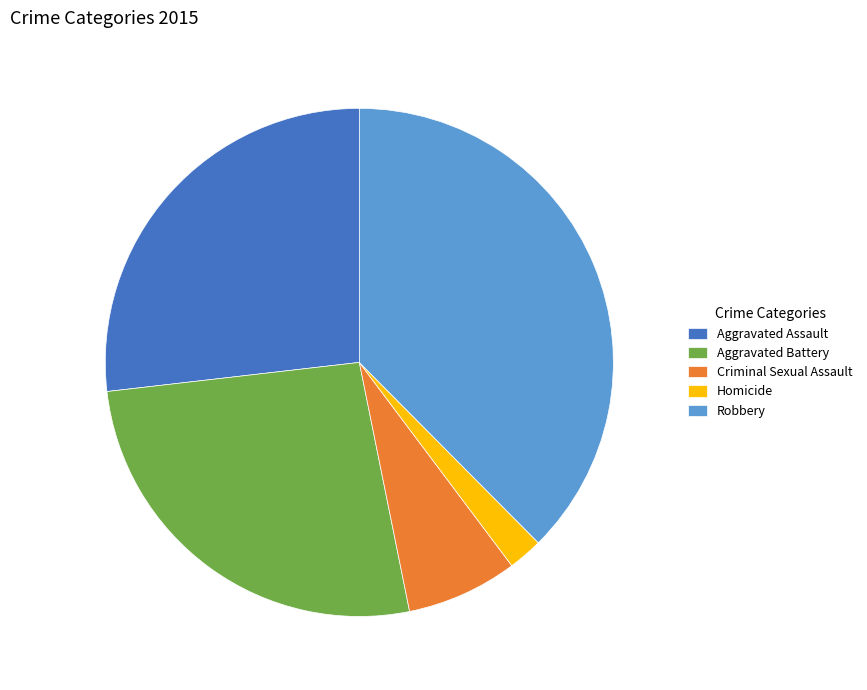

What is the largest slice in the pie chart?

Robbery